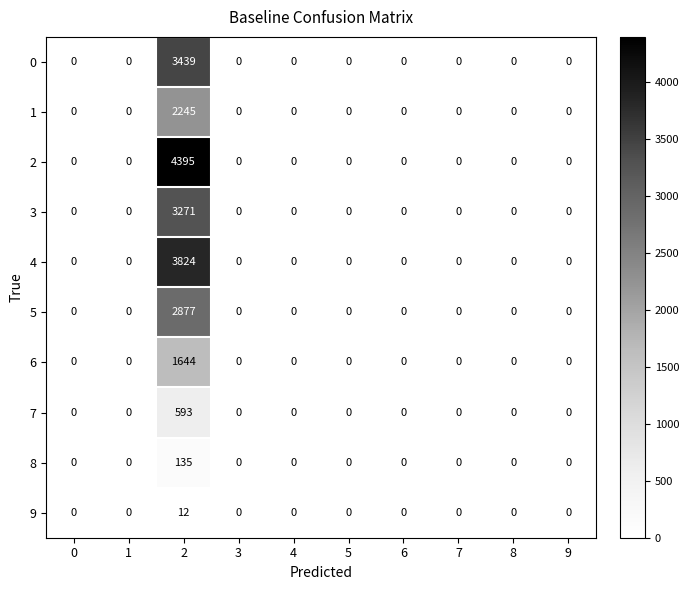

At 2, list the series in order from smallest to largest.

9, 8, 7, 6, 1, 5, 3, 0, 4, 2